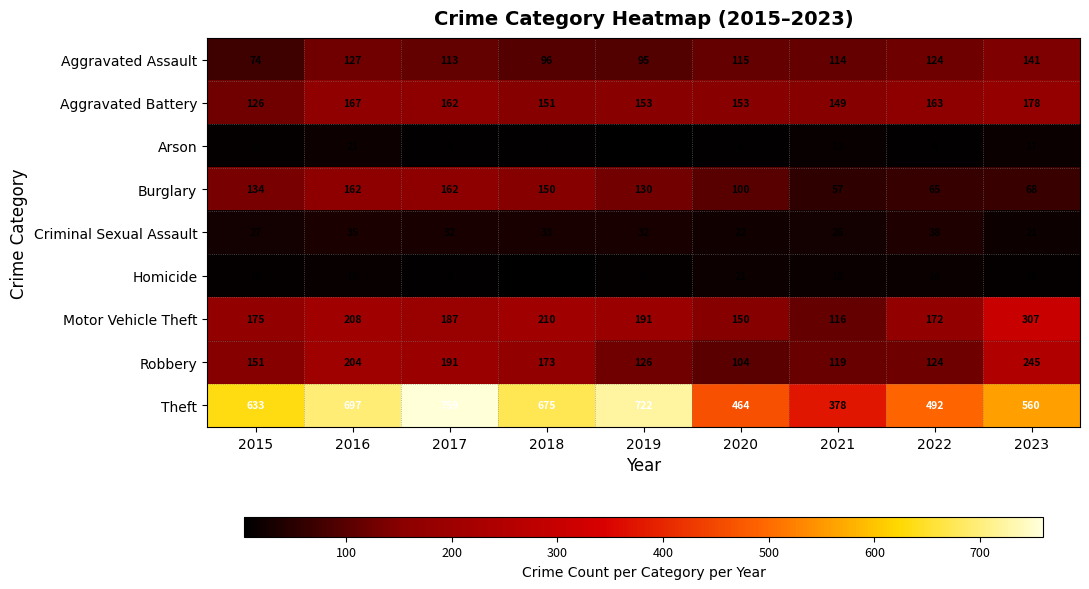

At which category is the sum across all series the highest?

2016